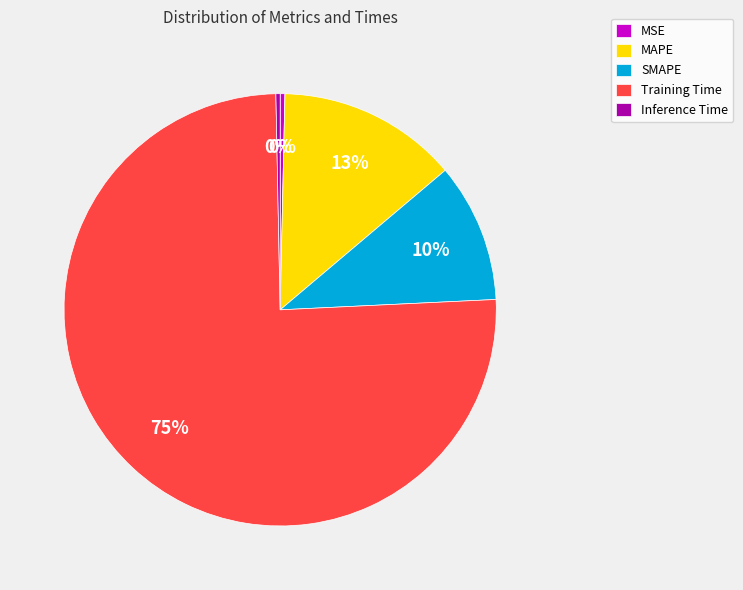

To the nearest percent, what percentage of the pie is SMAPE?

10%